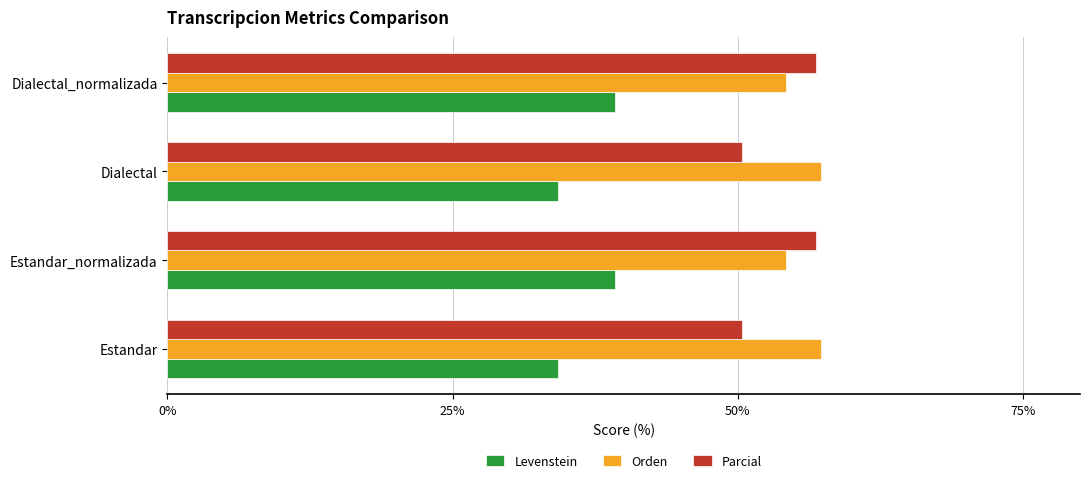

What is the spread (max minus min) of values at Estandar?

23.1